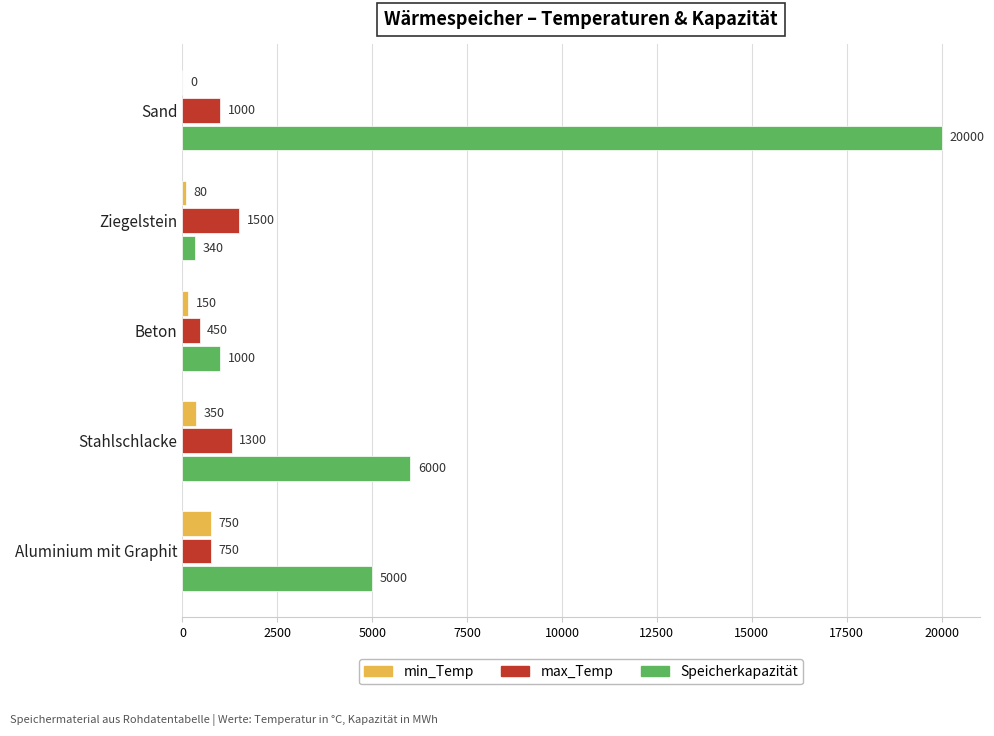

Which label corresponds to the largest value in the chart?

Sand